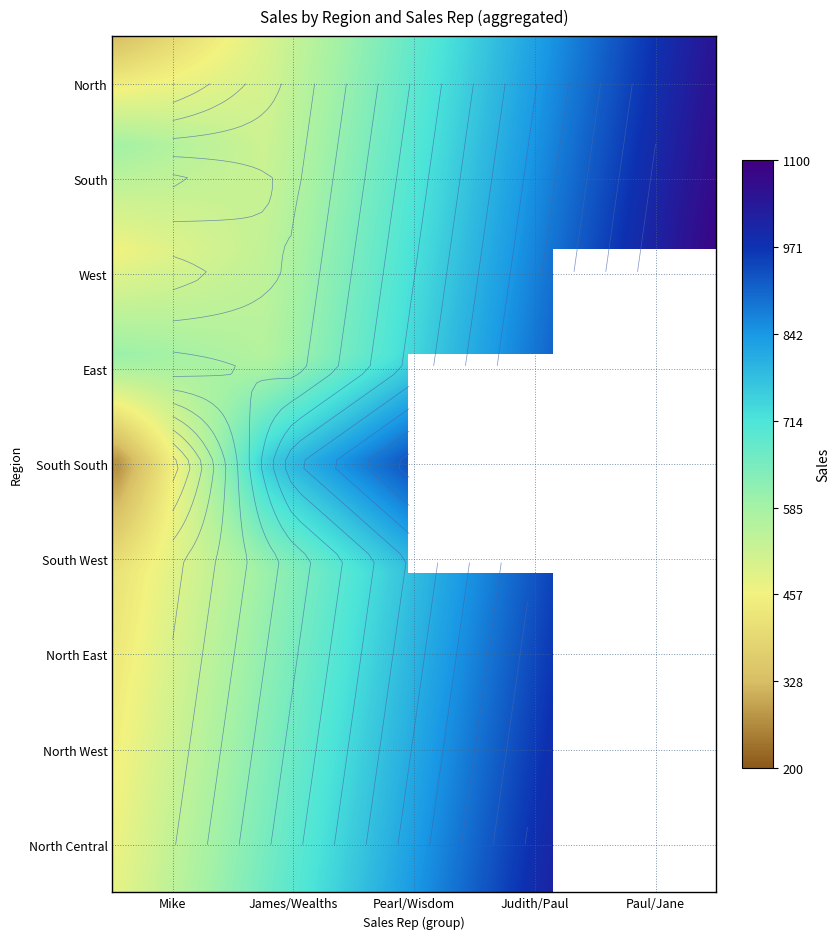

Is it true that South South equals 267 at Mike?

True